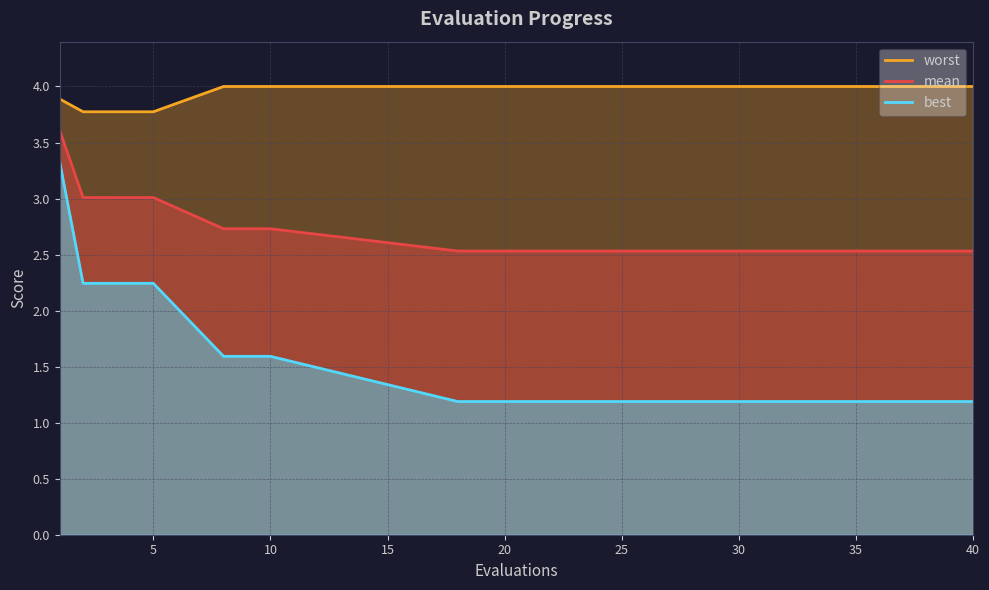

Count the number of data series in this chart.

3